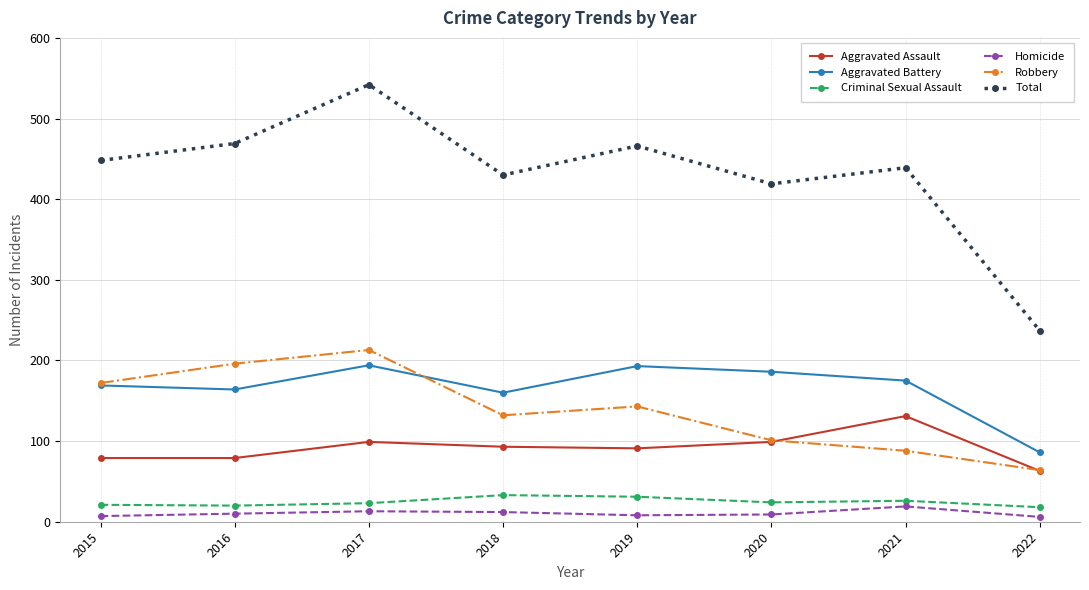

True or false: Robbery has more than 2 interior local peaks.

False